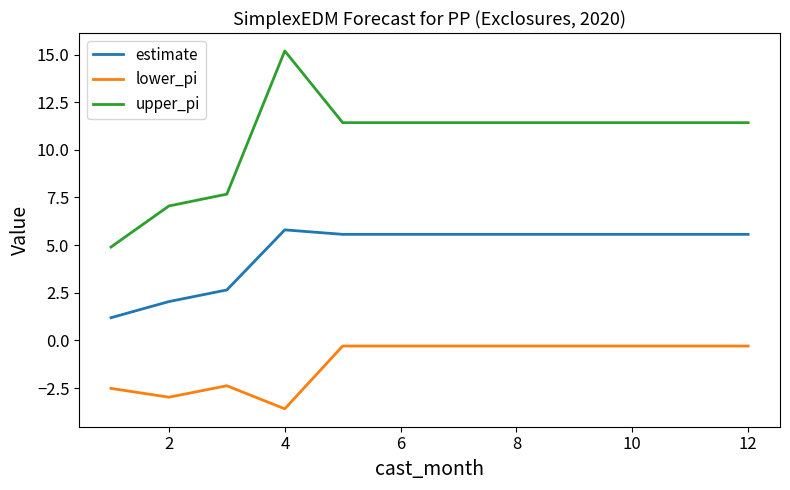

Does the chart have visible grid lines?

No